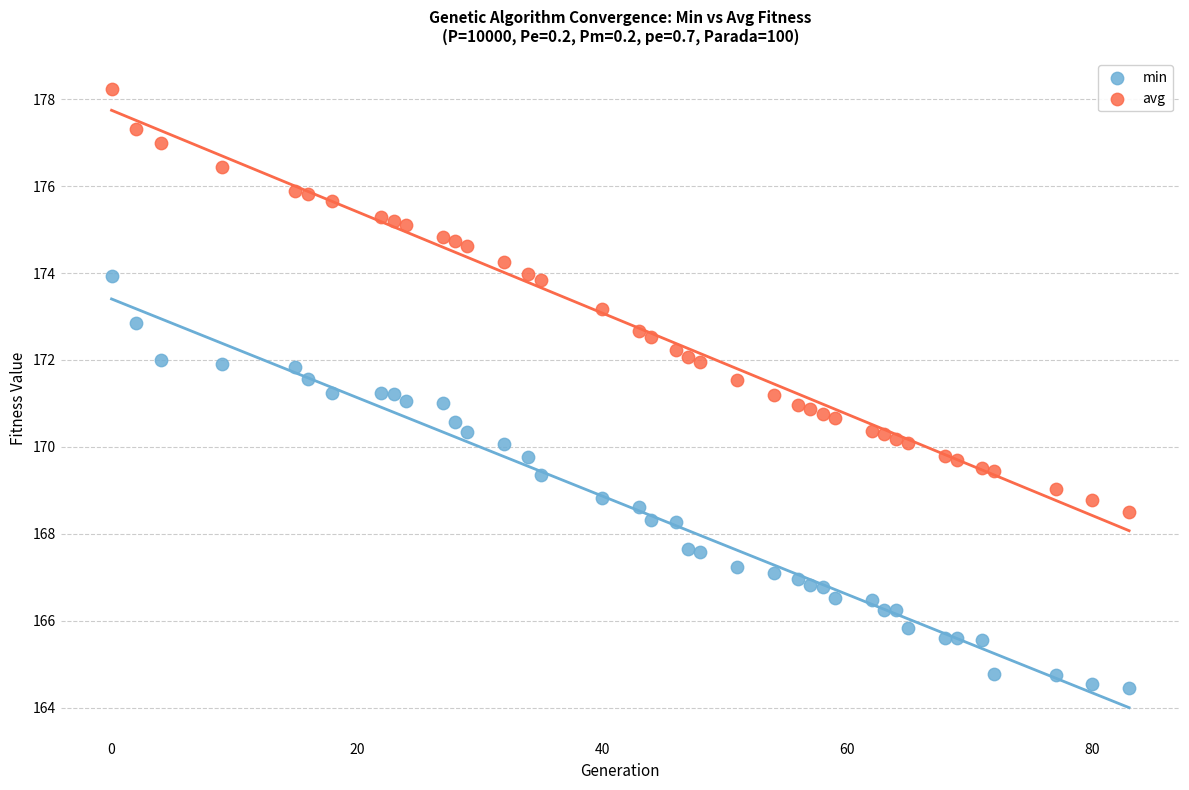

Which series has the widest spread of Y values?

avg